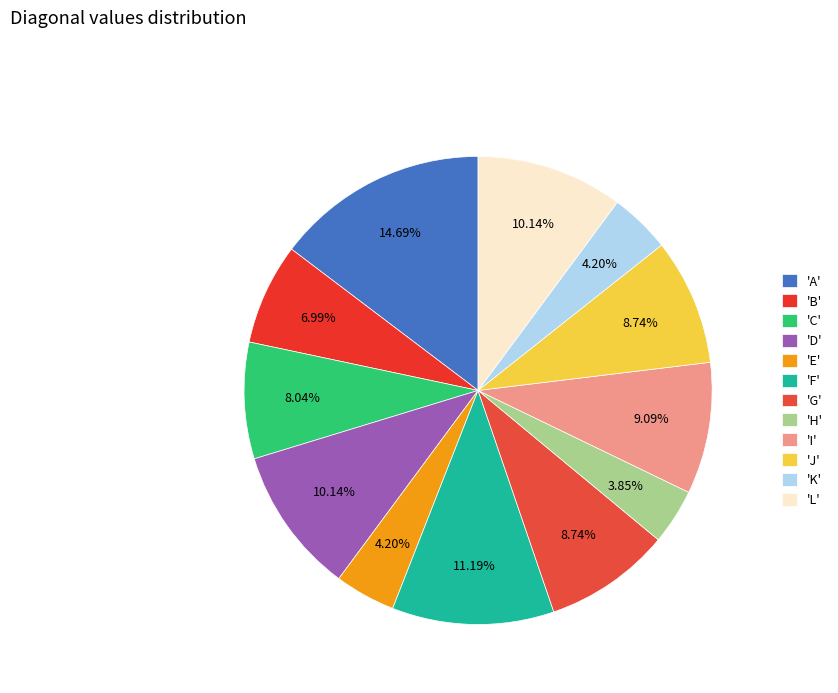

How many segments does this pie chart have?

12